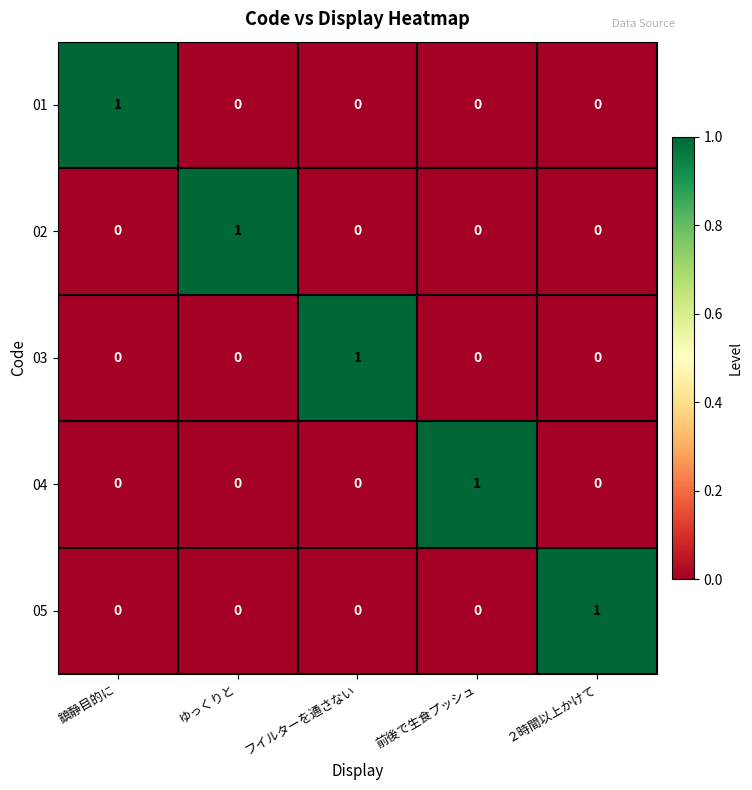

Is the value of 02 at ゆっくりと greater than the value of 05 at 前後で生食プッシュ?

Yes